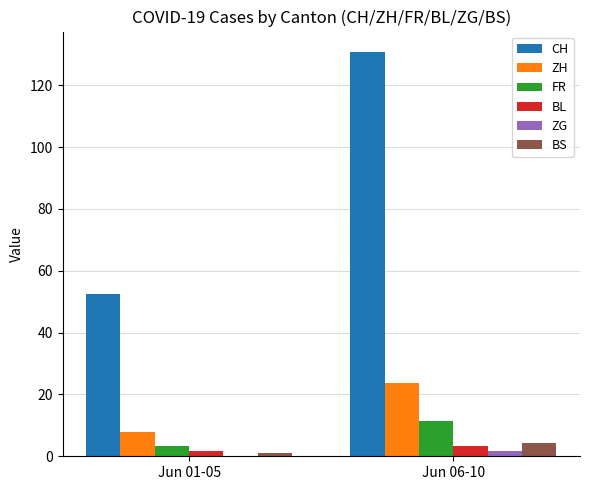

Which label corresponds to the largest value in the chart?

Jun 06-10